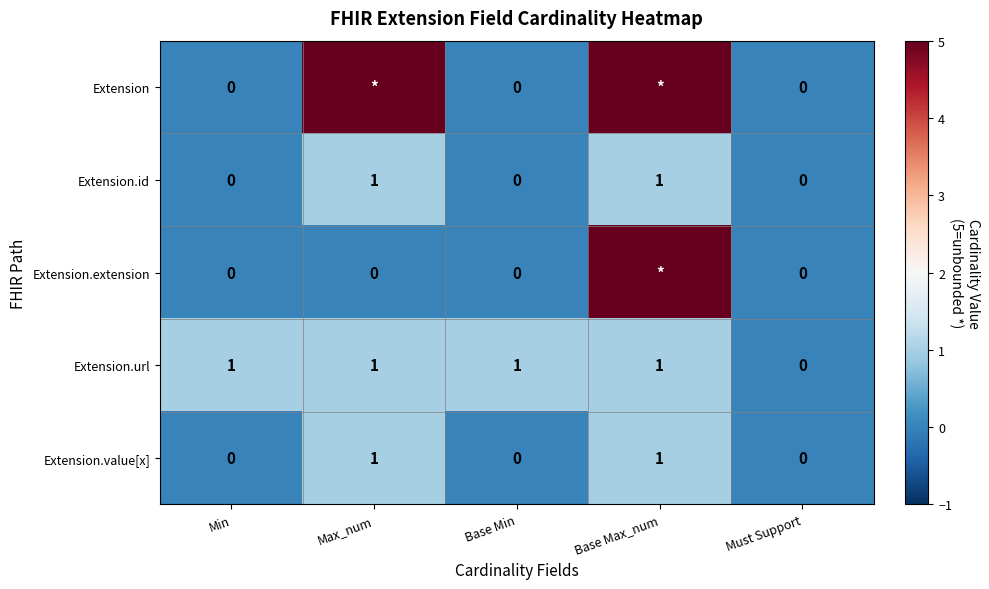

What is the greatest value displayed?

5